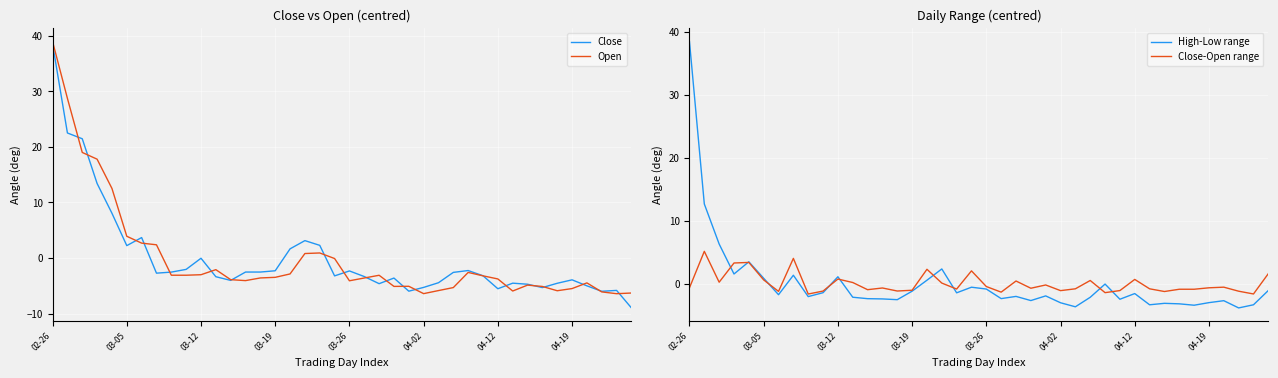

True or false: Close has more than 1 points higher than both neighbors.

True